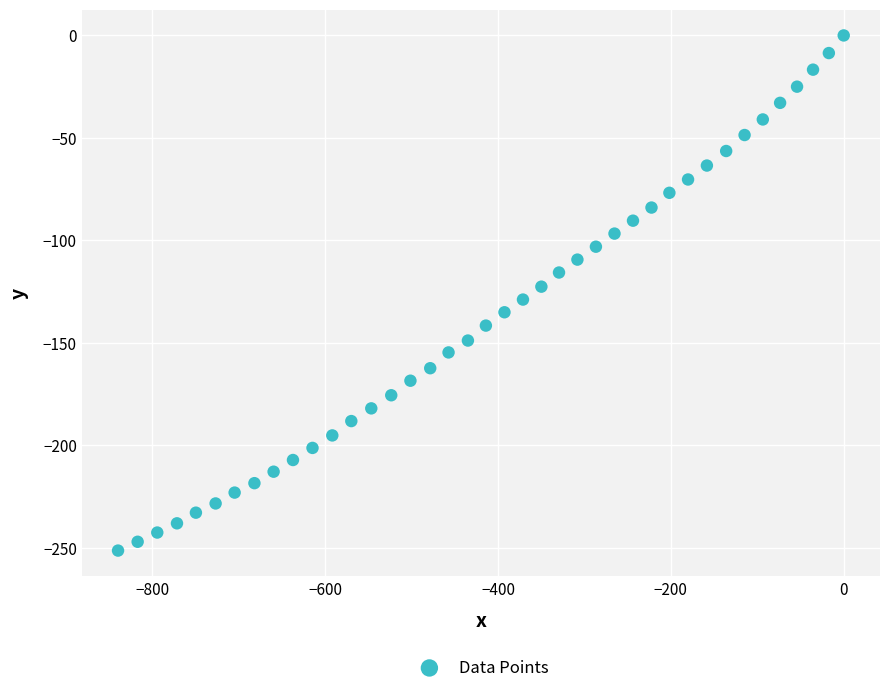

What is the range of X values (max minus min)?

839.6